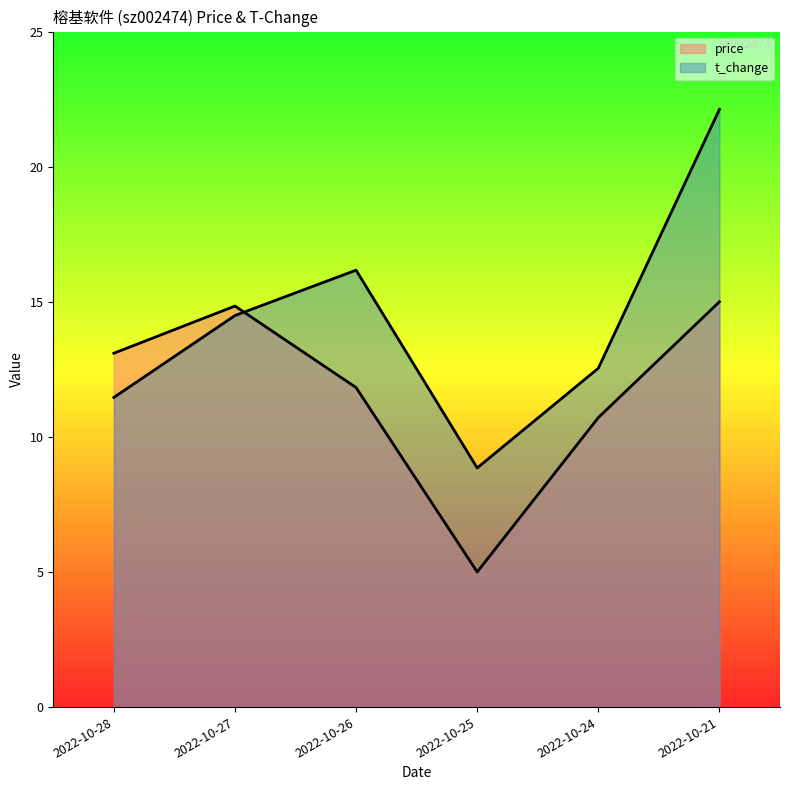

Reading right to left, list all the values displayed in this chart.

price: 2022-10-21=15.0	2022-10-24=10.7	2022-10-25=5.0	2022-10-26=11.8	2022-10-27=14.8	2022-10-28=13.1
t_change: 2022-10-21=22.1	2022-10-24=12.5	2022-10-25=8.8	2022-10-26=16.2	2022-10-27=14.5	2022-10-28=11.5